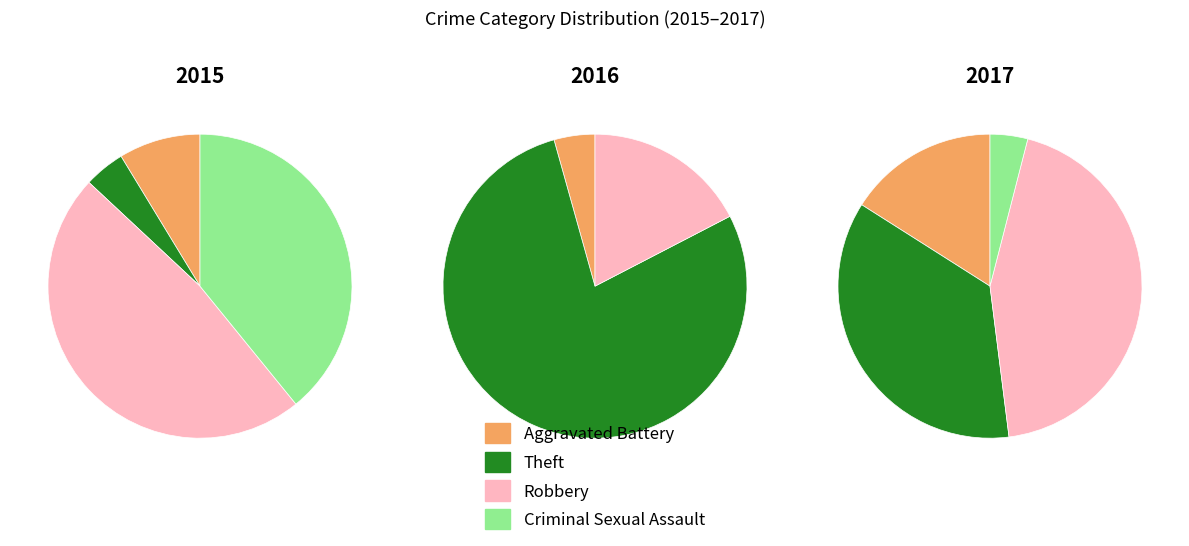

Is it true that Robbery is 17% of the pie?

True